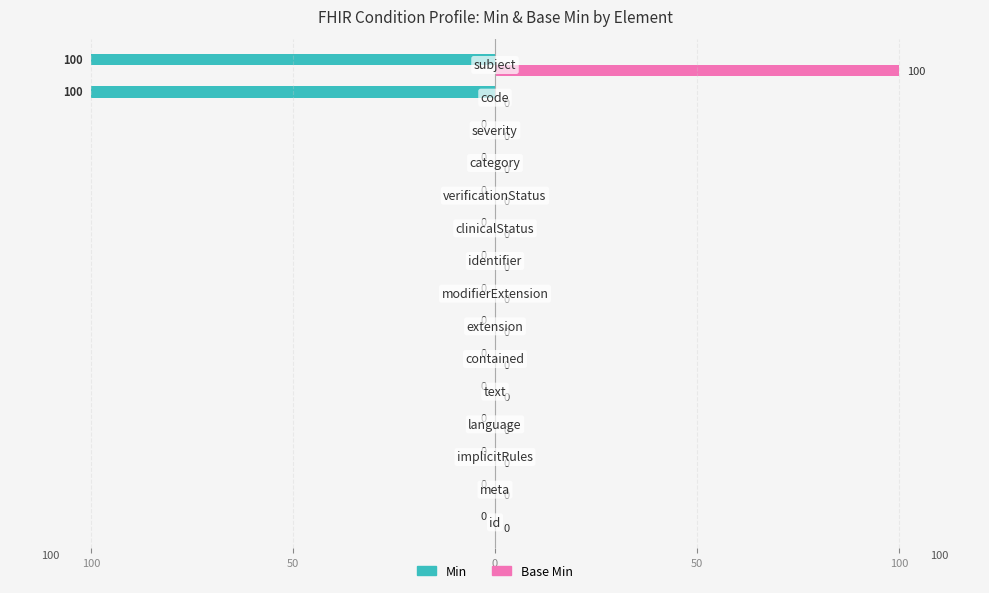

What are all the series names shown in the legend?

Min, Base Min